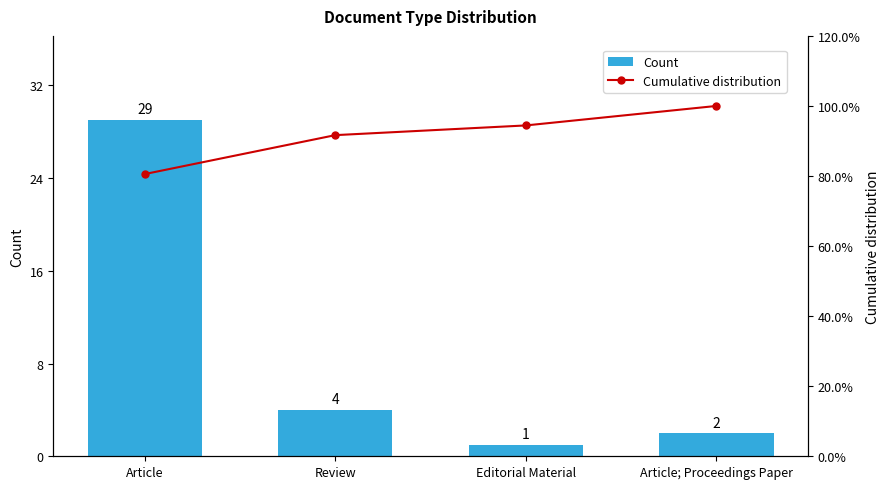

Which series has the largest total across all categories?

Cumulative distribution